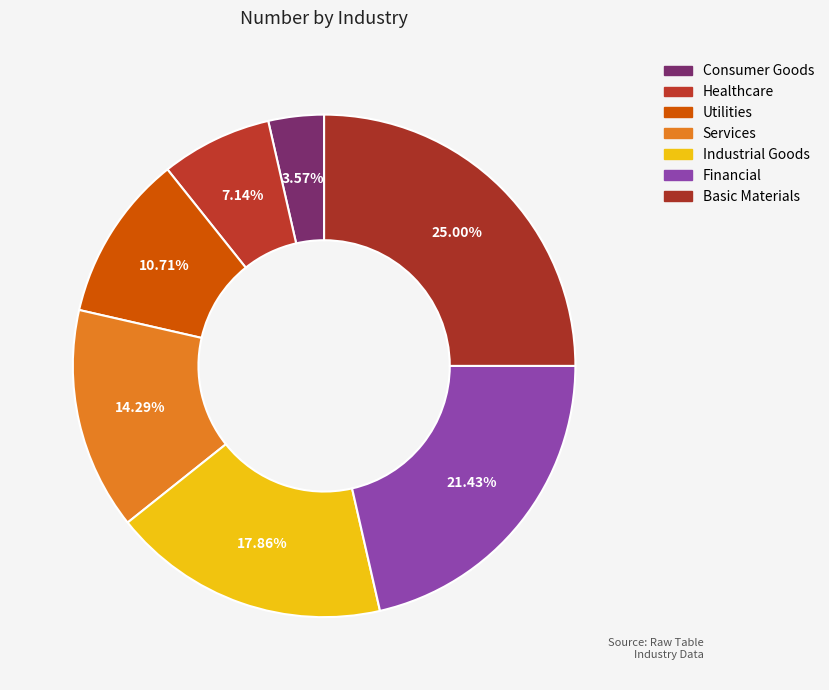

What is the ratio of the value at Utilities to the value at Healthcare?

1.5